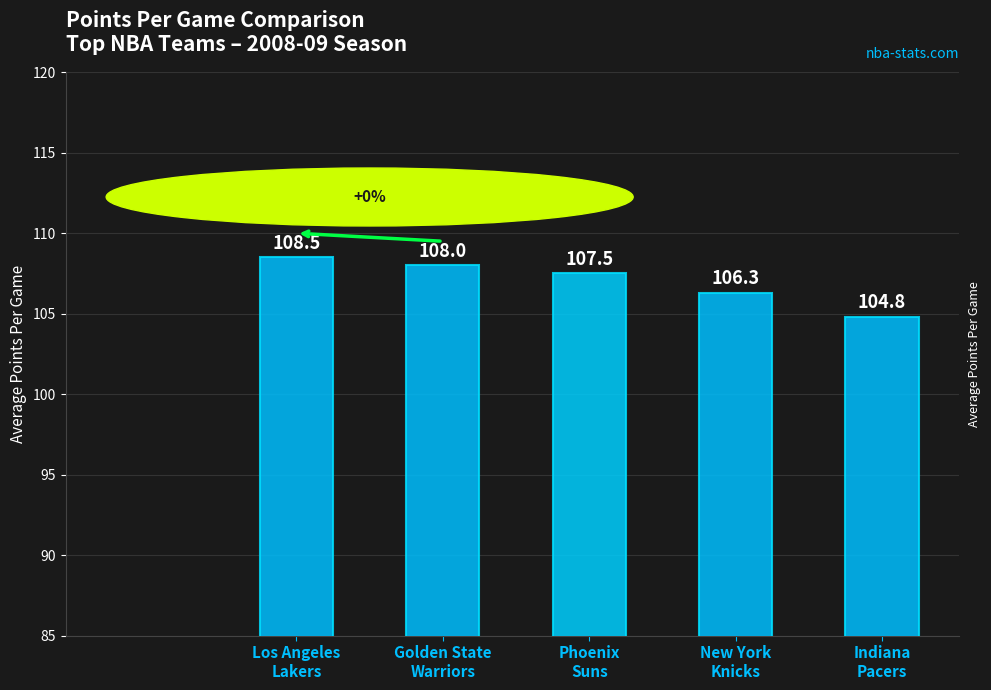

Reading left to right, transcribe all the data shown in this chart.

108.5	108.0	107.5	106.3	104.8